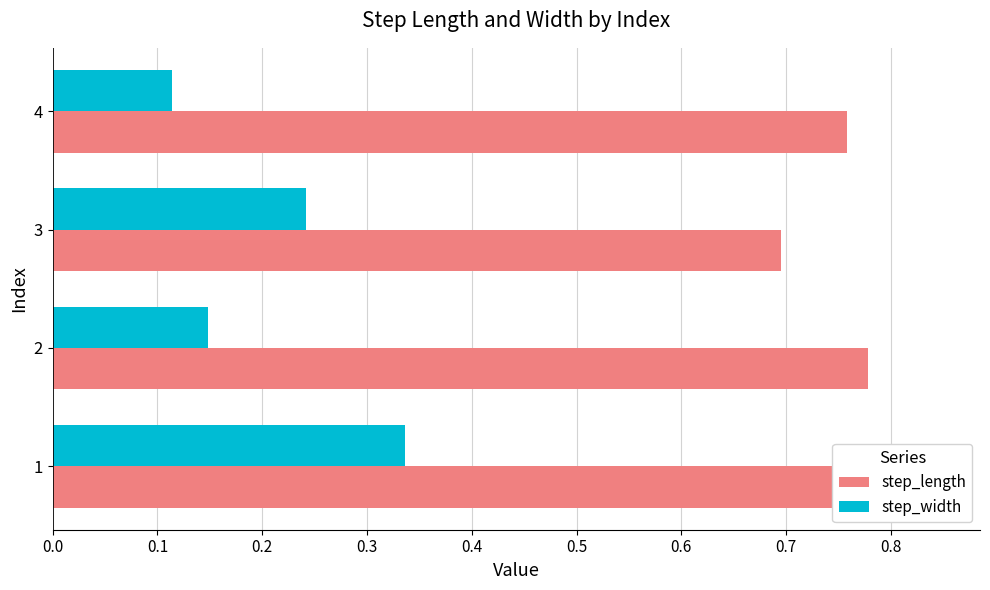

What is the total value across all series at 1?

1.2